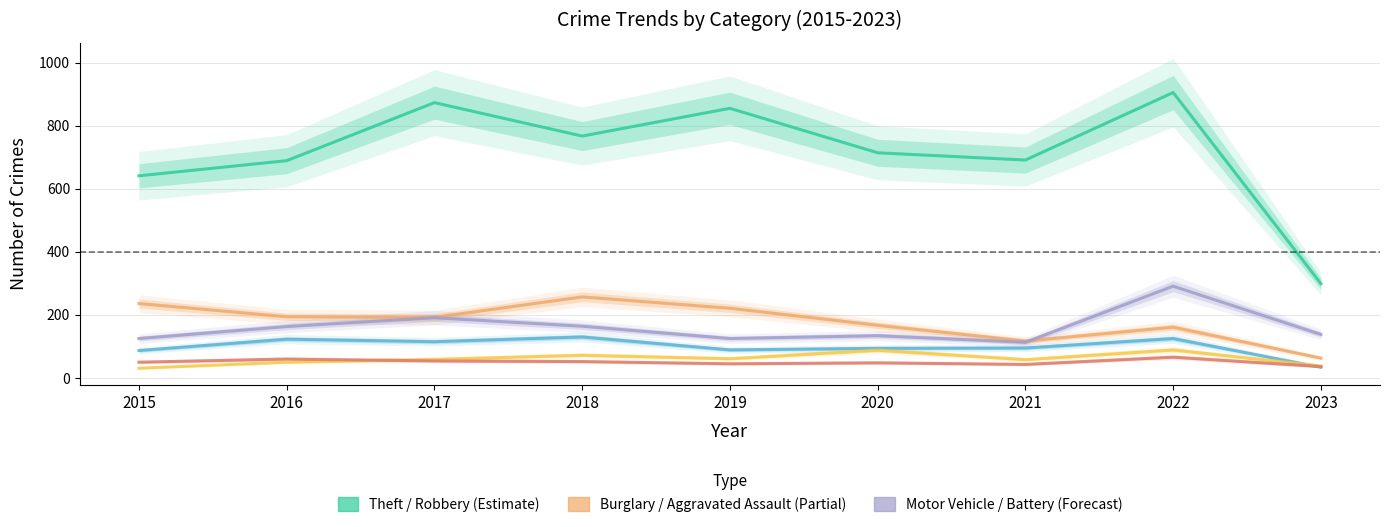

What is the lowest value of the Robbery series?

34